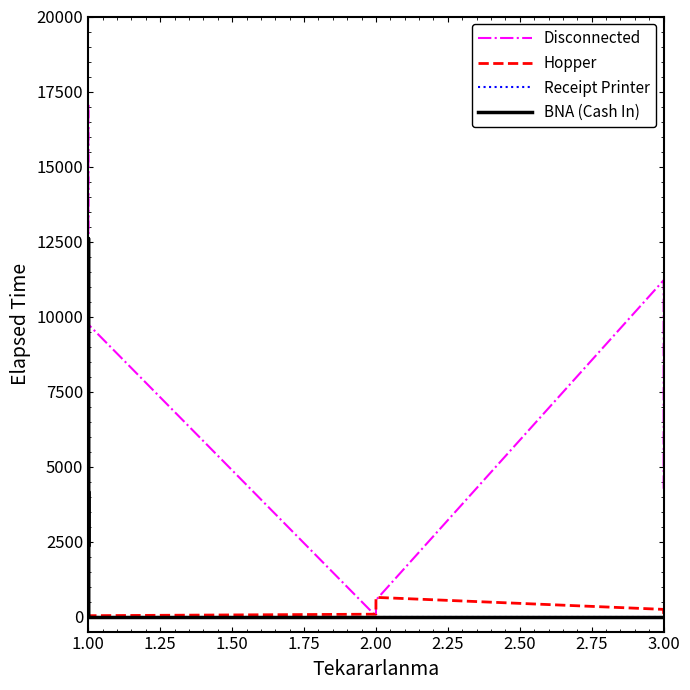

Where do Receipt Printer and Hopper first cross each other?

1.00 and 1.00